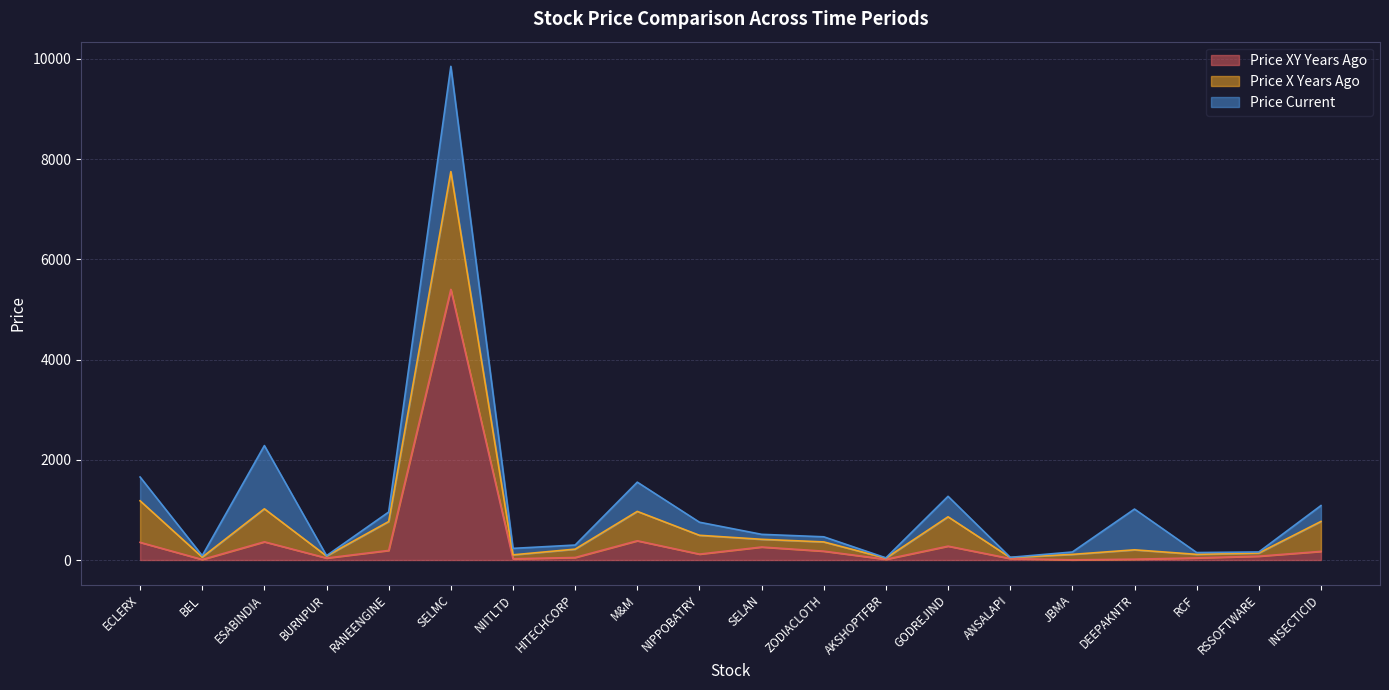

Which category has the lowest value across all series?

JBMA